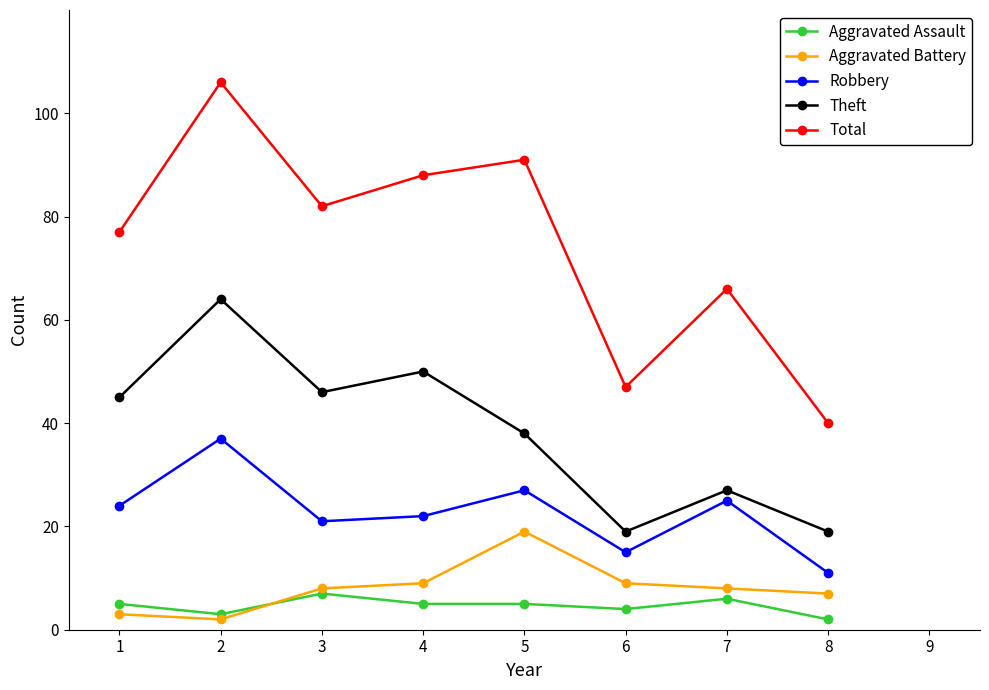

True or false: Total has a value of 66 at 8.

False